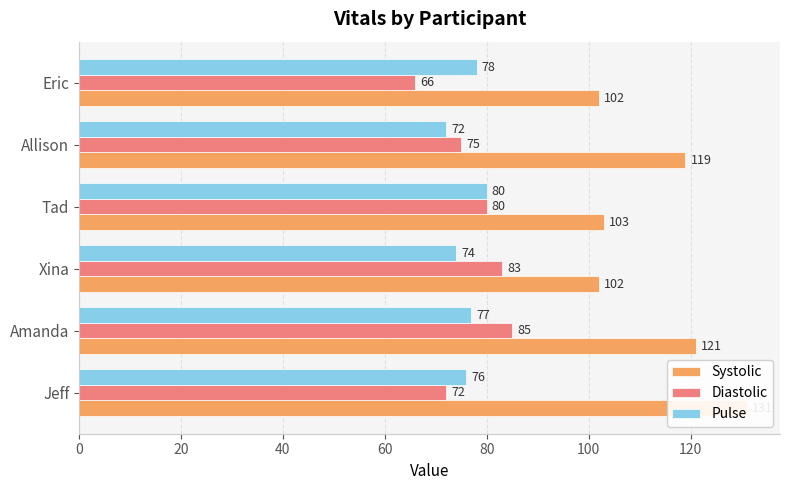

How many bars are there in each group?

3